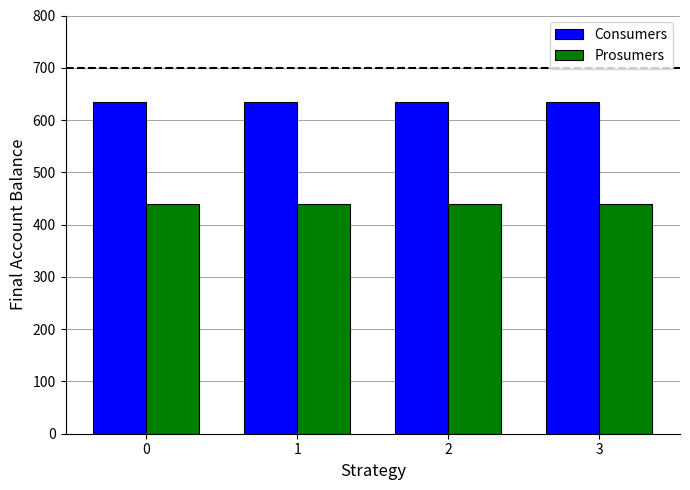

Is the value of Consumers at 2 greater than the value of Prosumers at 1?

Yes